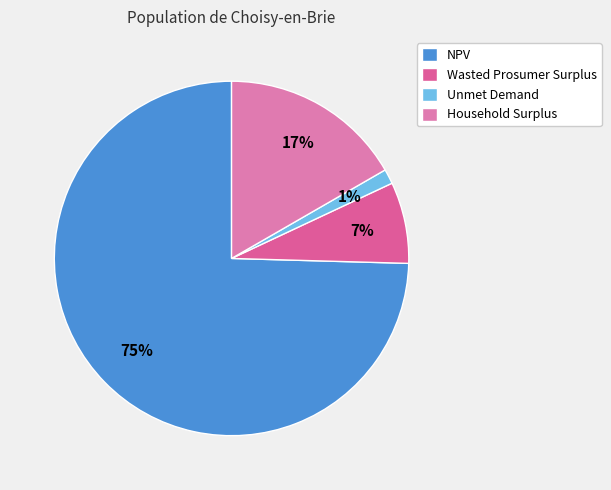

What percentage is NOT represented by Household Surplus?

83.3%